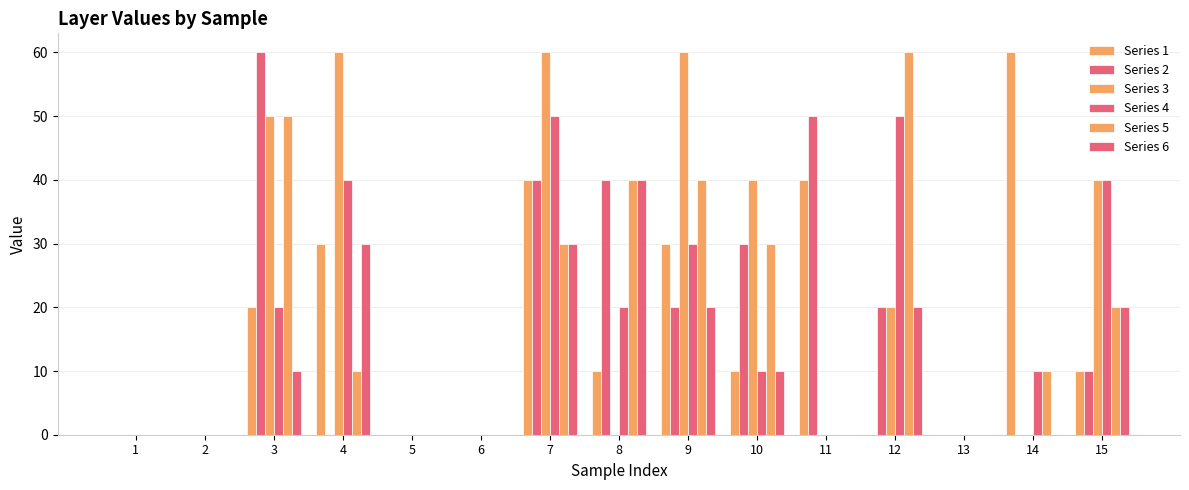

What is the sum of the Series 3 values at 10 and 4?

100